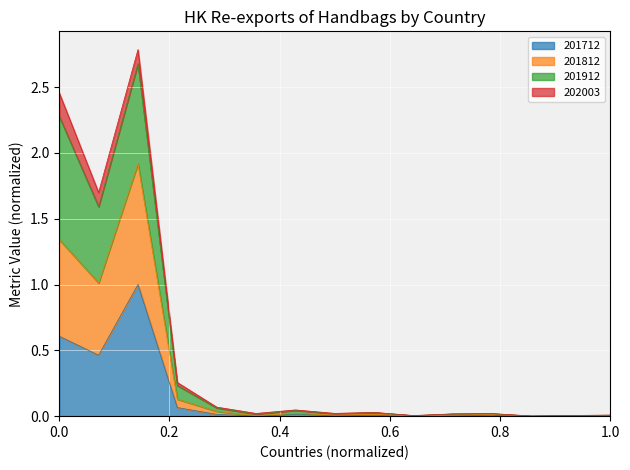

Does the chart display data point markers on the line(s)?

No